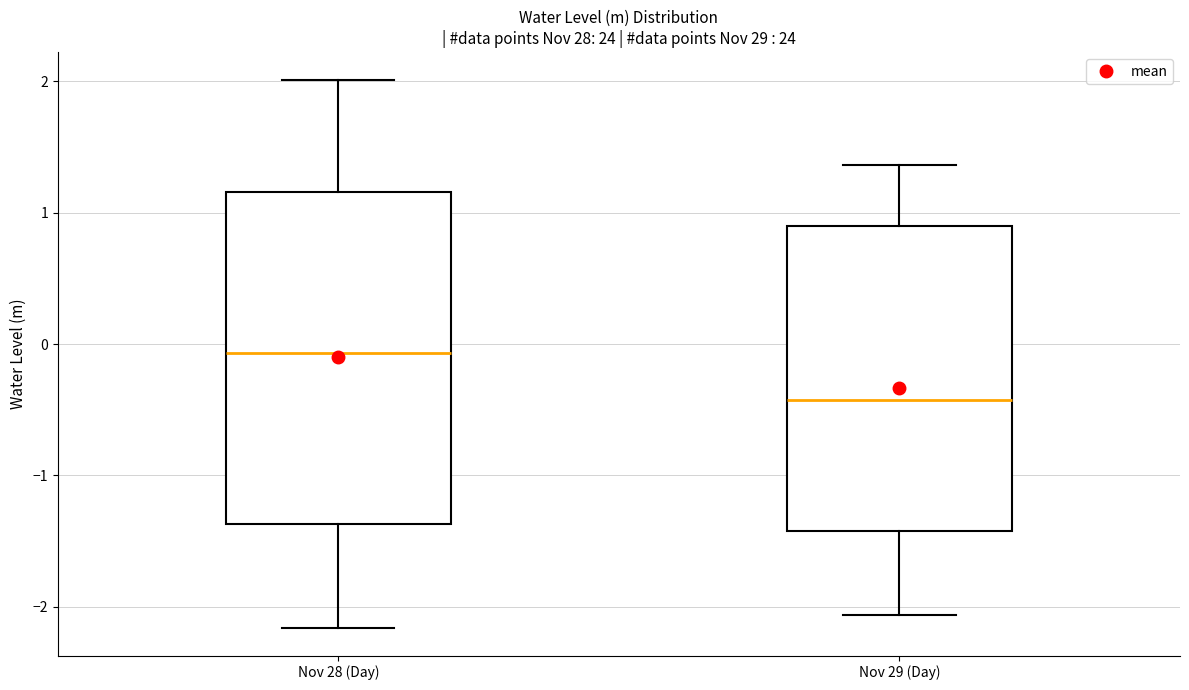

Reading left to right, read every box against the y-axis: the position of its median line, the range the box covers, and the ends of its whiskers. The values are not printed on the chart, so give them approximately, as read against the axis.

Nov 28 (Day): median -0.1, box -1.4 to 1.2, whiskers -2.2 to 2.0
Nov 29 (Day): median -0.4, box -1.4 to 0.9, whiskers -2.1 to 1.4